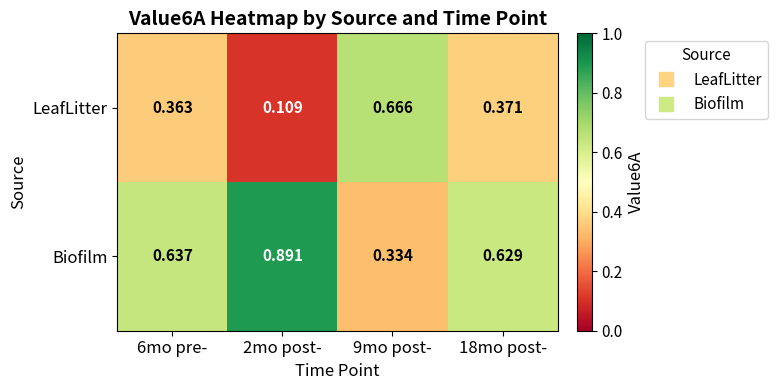

List the series in order of their overall mean, highest first.

Biofilm, LeafLitter